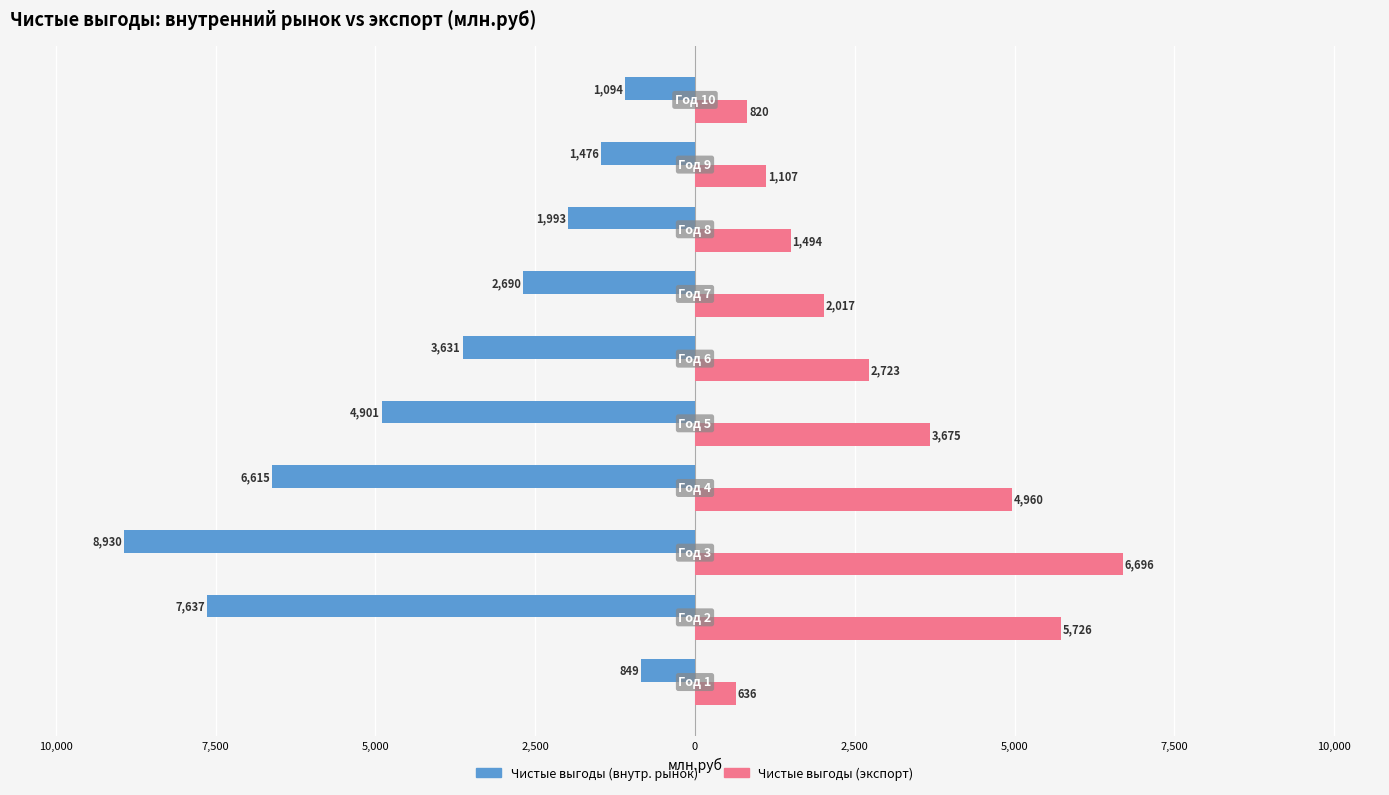

What is the difference between the maximum and minimum values in the Чистые выгоды (экспорт) series?

6059.6